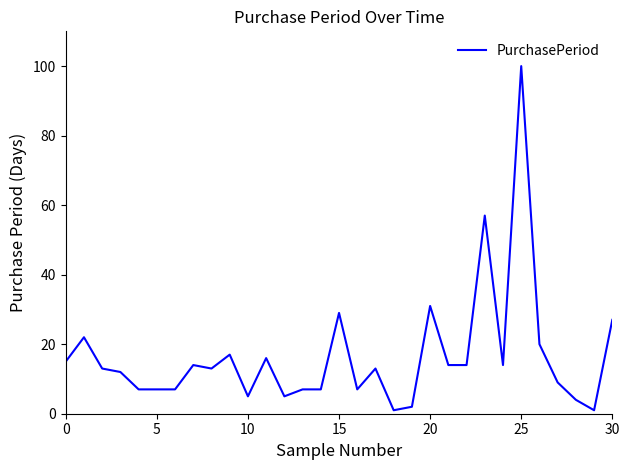

What is the maximum value shown in the chart?

100